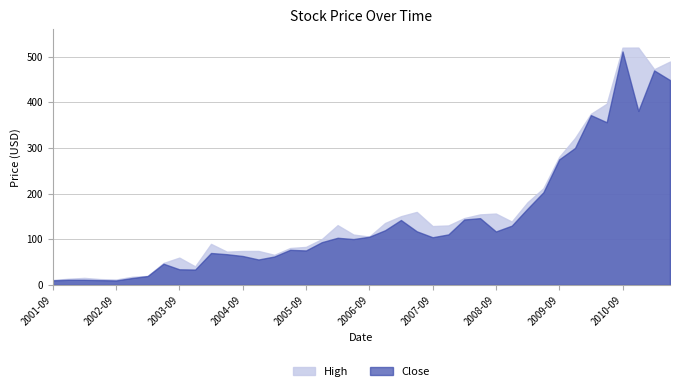

Reading left to right, transcribe all the data shown in this chart.

High: 2001-09=11.0	2001-12=13.6	2002-03=15.5	2002-06=12.9	2002-09=11.9	2002-12=17.8	2003-03=19.8	2003-06=48.2	2003-09=59.9	2003-12=40.7	2004-03=90.0	2004-06=73.0	2004-09=74.4	2004-12=74.5	2005-03=66.0	2005-06=80.9	2005-09=83.3	2005-12=100.4	2006-03=131.0	2006-06=110.4	2006-09=106.0	2006-12=135.8	2007-03=150.6	2007-06=160.0	2007-09=129.0	2007-12=130.4	2008-03=146.5	2008-06=154.6	2008-09=156.4	2008-12=138.9	2009-03=181.2	2009-06=211.8	2009-09=280.4	2009-12=322.0	2010-03=374.8	2010-06=397.0	2010-09=519.8	2010-12=520.0	2011-03=472.5	2011-06=489.4
Close: 2001-09=10.2	2001-12=11.4	2002-03=11.3	2002-06=10.6	2002-09=9.9	2002-12=15.1	2003-03=19.6	2003-06=46.5	2003-09=34.3	2003-12=33.7	2004-03=70.0	2004-06=67.4	2004-09=63.5	2004-12=55.8	2005-03=62.3	2005-06=77.0	2005-09=75.6	2005-12=93.7	2006-03=103.3	2006-06=100.6	2006-09=105.6	2006-12=119.9	2007-03=142.3	2007-06=117.6	2007-09=104.5	2007-12=110.8	2008-03=143.4	2008-06=146.3	2008-09=117.2	2008-12=129.9	2009-03=167.2	2009-06=203.0	2009-09=275.1	2009-12=300.1	2010-03=372.0	2010-06=356.4	2010-09=511.4	2010-12=381.2	2011-03=469.9	2011-06=448.8